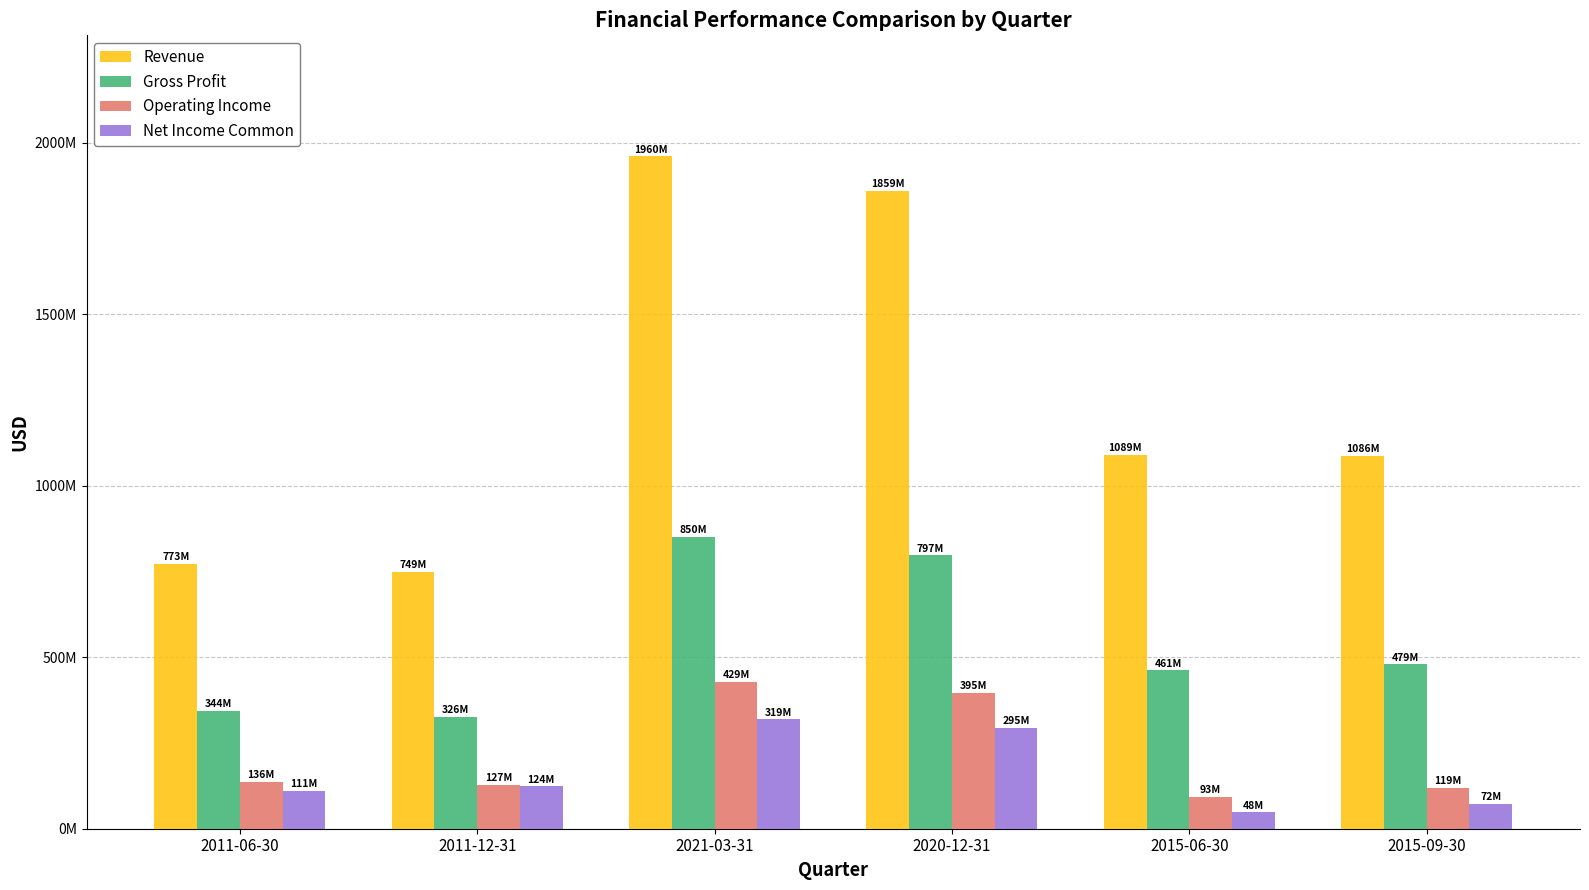

Between 2011-06-30 and 2015-09-30, which series saw the biggest shift?

Revenue